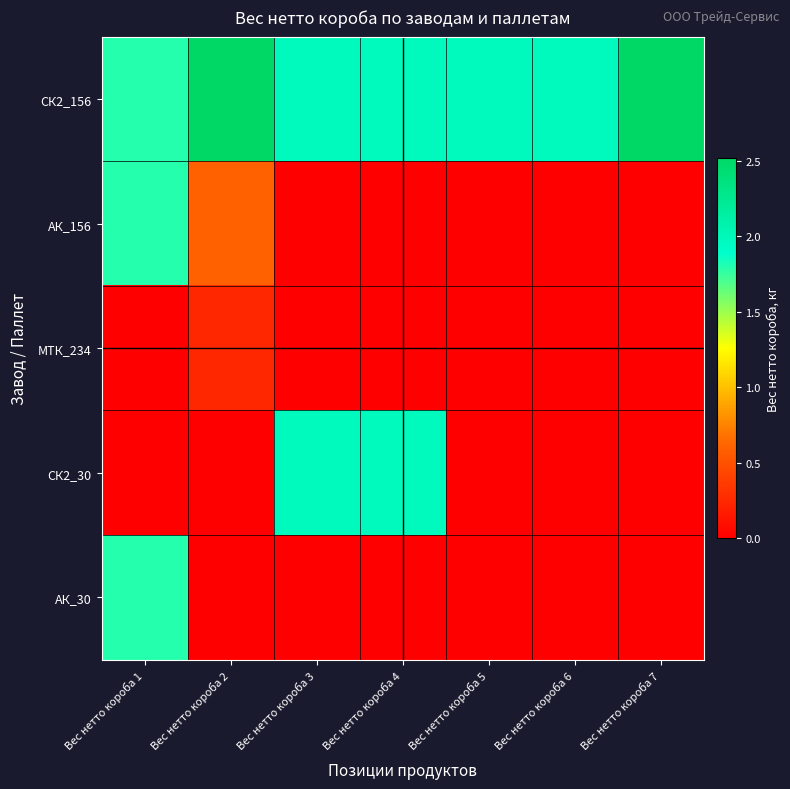

Which series has the largest range (max minus min)?

СК2_30